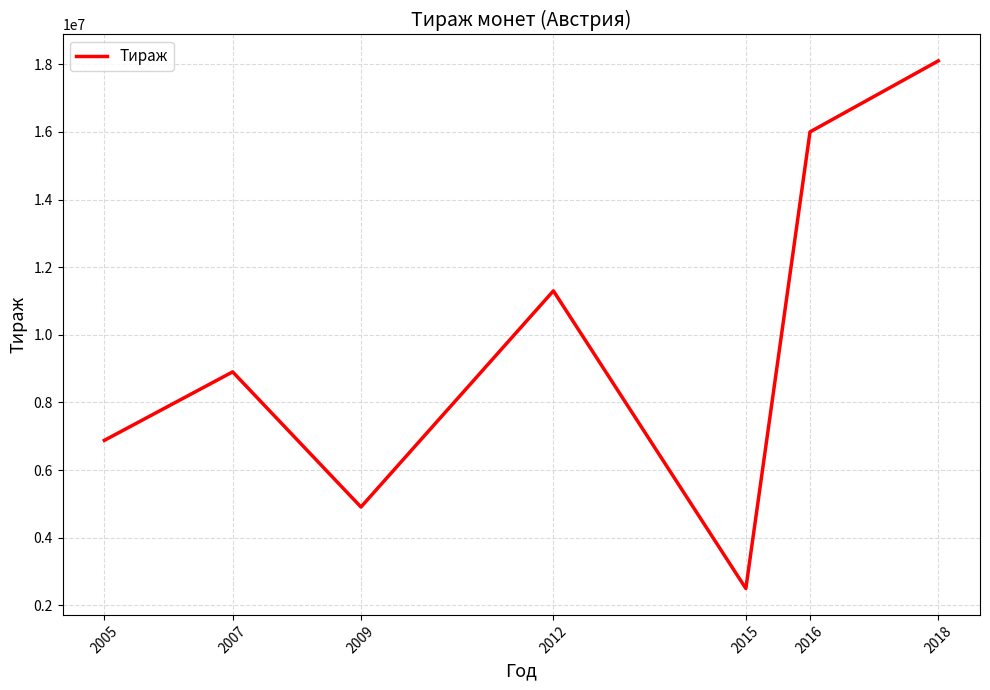

What is the difference between the values at 2009 and 2007?

3995000